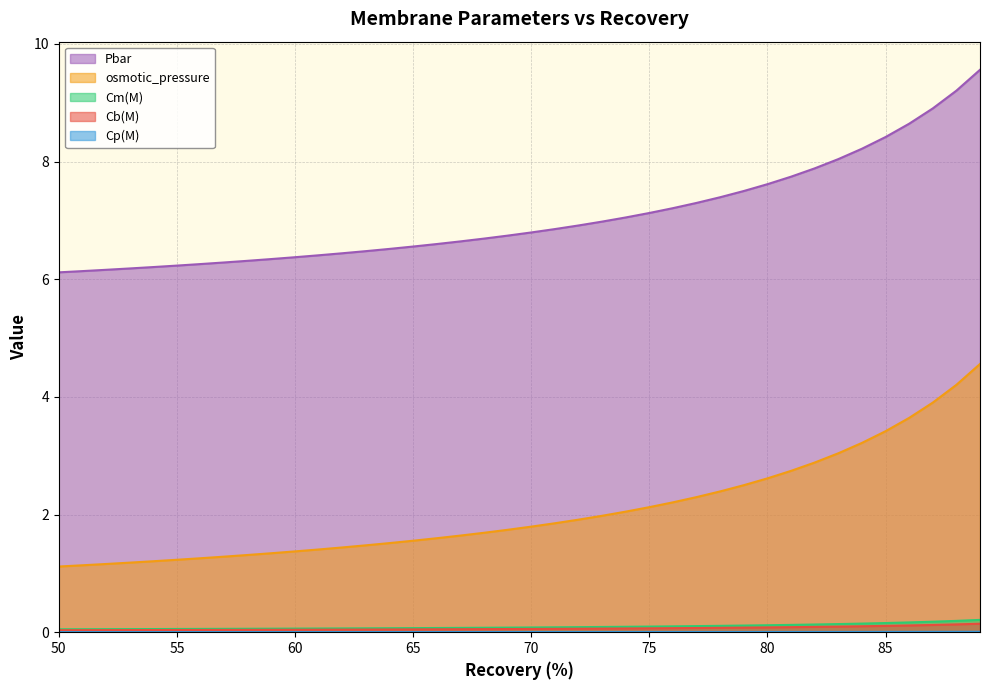

Rank the series at 74 from lowest to highest value.

Cm(M), Cp(M), Cb(M), Pbar, osmotic_pressure